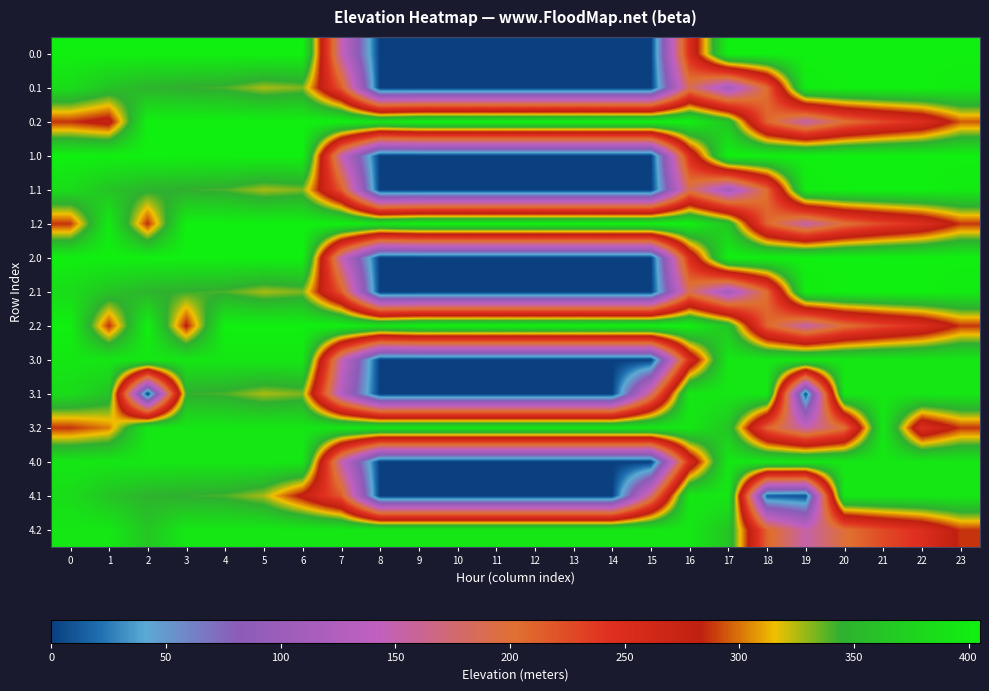

Reading left to right, what are all the values shown in this chart?

0.0: 0=405.0	1=405.0	2=405.0	3=405.0	4=405.0	5=405.0	6=405.0	7=150.1	8=0.0	9=0.0	10=0.0	11=0.0	12=0.0	13=0.0	14=0.0	15=0.0	16=250.9	17=405.0	18=405.0	19=405.0	20=405.0	21=405.0	22=405.0	23=405.0
0.1: 0=384.6	1=361.1	2=347.9	3=342.7	4=339.6	5=325.7	6=332.2	7=217.1	8=0.0	9=0.0	10=0.0	11=0.0	12=0.0	13=0.0	14=0.0	15=0.0	16=188.3	17=107.6	18=204.3	19=400.2	20=405.0	21=405.0	22=405.0	23=399.4
0.2: 0=287.1	1=272.7	2=405.0	3=405.0	4=405.0	5=405.0	6=405.0	7=405.0	8=394.3	9=405.0	10=405.0	11=405.0	12=405.0	13=405.0	14=405.0	15=405.0	16=405.0	17=362.4	18=210.0	19=151.0	20=199.2	21=226.4	22=247.4	23=294.8
1.0: 0=405.0	1=405.0	2=405.0	3=405.0	4=405.0	5=405.0	6=405.0	7=150.1	8=0.0	9=0.0	10=0.0	11=0.0	12=0.0	13=0.0	14=0.0	15=0.0	16=250.9	17=405.0	18=405.0	19=405.0	20=405.0	21=405.0	22=405.0	23=405.0
1.1: 0=384.6	1=361.1	2=347.9	3=342.7	4=339.6	5=325.7	6=332.2	7=217.1	8=0.0	9=0.0	10=0.0	11=0.0	12=0.0	13=0.0	14=0.0	15=0.0	16=188.3	17=107.6	18=204.3	19=400.2	20=405.0	21=405.0	22=405.0	23=399.4
1.2: 0=287.1	1=399.6	2=285.5	3=405.0	4=405.0	5=405.0	6=405.0	7=405.0	8=394.3	9=405.0	10=405.0	11=405.0	12=405.0	13=405.0	14=405.0	15=405.0	16=405.0	17=362.4	18=210.0	19=151.0	20=199.2	21=226.4	22=247.4	23=287.5
2.0: 0=405.0	1=405.0	2=405.0	3=405.0	4=405.0	5=405.0	6=405.0	7=150.1	8=0.0	9=0.0	10=0.0	11=0.0	12=0.0	13=0.0	14=0.0	15=0.0	16=250.9	17=405.0	18=405.0	19=405.0	20=405.0	21=405.0	22=405.0	23=405.0
2.1: 0=384.6	1=361.1	2=347.9	3=342.7	4=339.6	5=325.7	6=332.2	7=217.1	8=0.0	9=0.0	10=0.0	11=0.0	12=0.0	13=0.0	14=0.0	15=0.0	16=188.3	17=107.6	18=204.3	19=400.2	20=405.0	21=405.0	22=405.0	23=399.4
2.2: 0=405.0	1=286.2	2=405.0	3=281.0	4=405.0	5=405.0	6=405.0	7=405.0	8=394.3	9=405.0	10=405.0	11=405.0	12=405.0	13=405.0	14=405.0	15=405.0	16=405.0	17=362.4	18=210.0	19=151.0	20=199.2	21=226.4	22=247.4	23=287.5
3.0: 0=396.0	1=396.0	2=396.0	3=396.0	4=396.0	5=396.0	6=396.0	7=150.1	8=0.0	9=0.0	10=0.0	11=0.0	12=0.0	13=0.0	14=0.0	15=0.0	16=250.9	17=396.0	18=396.0	19=396.0	20=396.0	21=396.0	22=396.0	23=396.0
3.1: 0=384.6	1=361.1	2=0.0	3=342.7	4=339.6	5=325.7	6=332.2	7=126.5	8=0.0	9=0.0	10=0.0	11=0.0	12=0.0	13=0.0	14=0.0	15=173.1	16=396.0	17=396.0	18=396.0	19=8.2	20=396.0	21=396.0	22=396.0	23=396.0
3.2: 0=287.1	1=302.4	2=396.0	3=396.0	4=396.0	5=396.0	6=396.0	7=396.0	8=396.0	9=396.0	10=396.0	11=396.0	12=396.0	13=396.0	14=396.0	15=396.0	16=396.0	17=362.4	18=210.0	19=151.0	20=199.2	21=396.0	22=247.4	23=287.5
4.0: 0=396.0	1=396.0	2=396.0	3=396.0	4=396.0	5=396.0	6=396.0	7=150.1	8=0.0	9=0.0	10=0.0	11=0.0	12=0.0	13=0.0	14=0.0	15=0.0	16=250.9	17=396.0	18=396.0	19=396.0	20=396.0	21=396.0	22=396.0	23=396.0
4.1: 0=384.6	1=361.1	2=347.9	3=342.7	4=339.6	5=325.7	6=276.3	7=217.1	8=0.0	9=0.0	10=0.0	11=0.0	12=0.0	13=0.0	14=0.0	15=173.1	16=396.0	17=396.0	18=13.4	19=8.2	20=396.0	21=396.0	22=396.0	23=396.0
4.2: 0=396.0	1=396.0	2=363.1	3=396.0	4=396.0	5=396.0	6=396.0	7=396.0	8=396.0	9=396.0	10=396.0	11=396.0	12=396.0	13=396.0	14=396.0	15=396.0	16=396.0	17=362.4	18=210.0	19=151.0	20=199.2	21=226.4	22=247.4	23=287.5